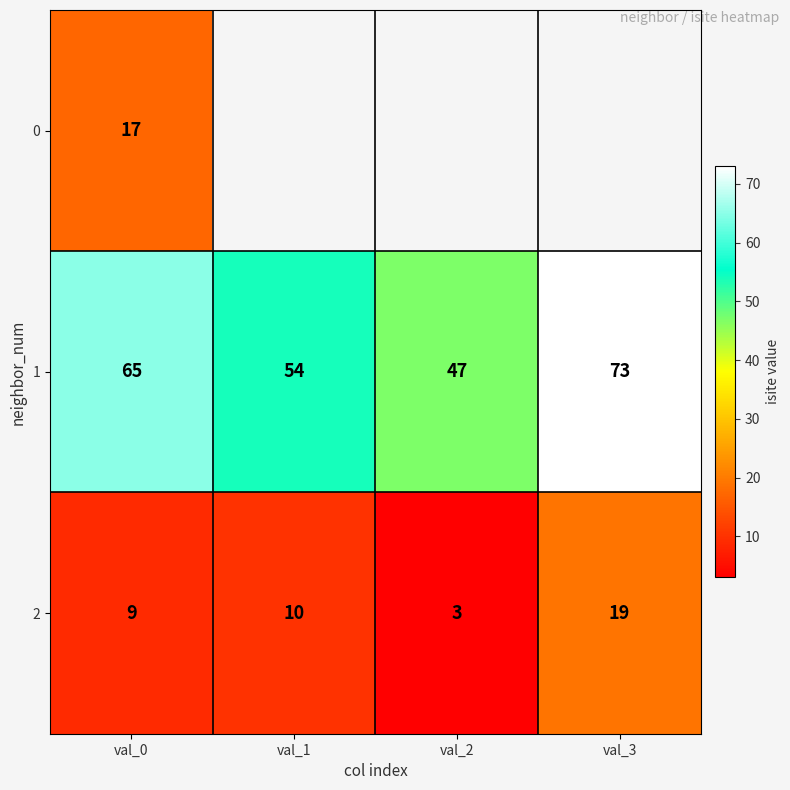

Is it true that 2 equals 19 at val_3?

True